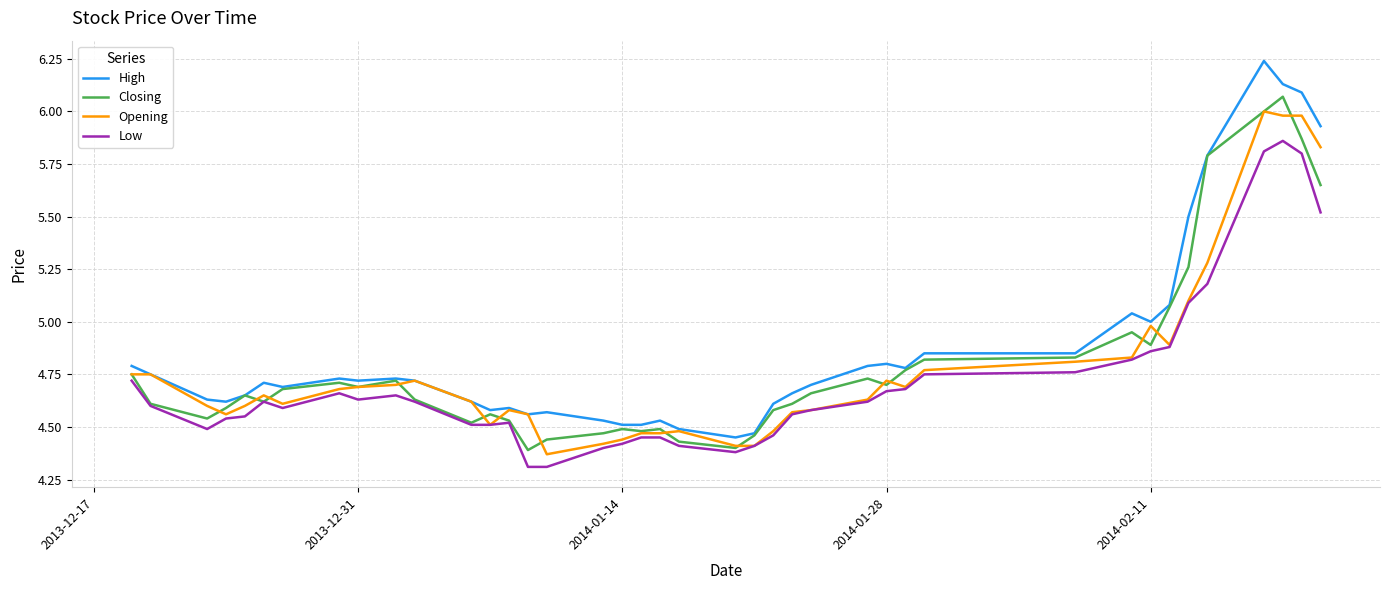

Which series has the largest range (max minus min)?

High